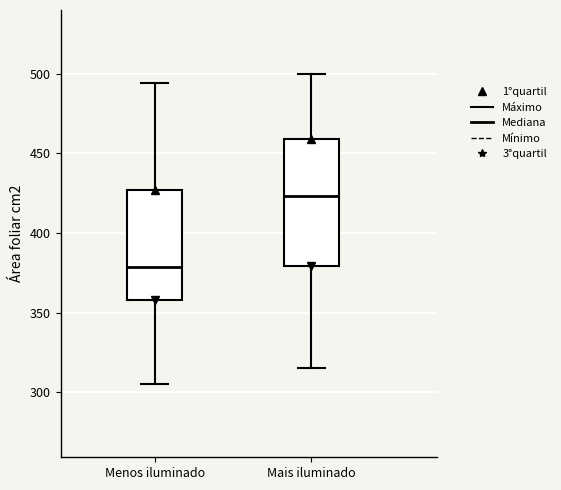

Reading left to right, read every box against the y-axis: the position of its median line, the range the box covers, and the ends of its whiskers. The values are not printed on the chart, so give them approximately, as read against the axis.

Menos iluminado: median 380, box 360 to 425, whiskers 305 to 495
Mais iluminado: median 425, box 380 to 460, whiskers 315 to 500